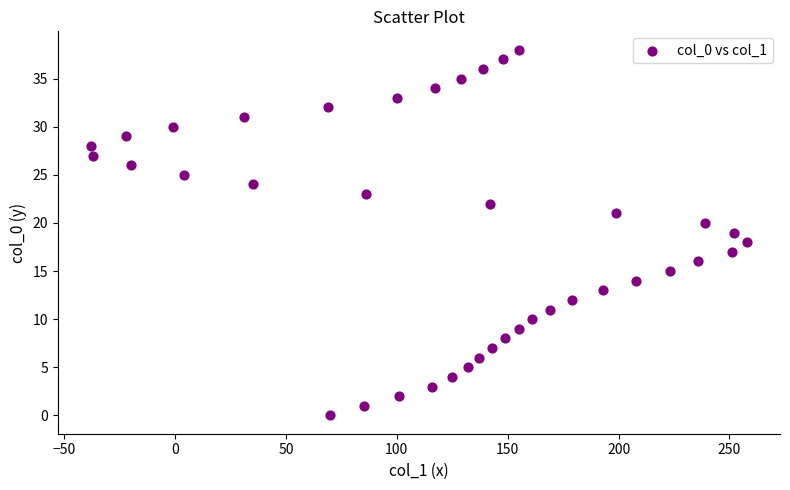

What is the range of Y values (max minus min)?

38